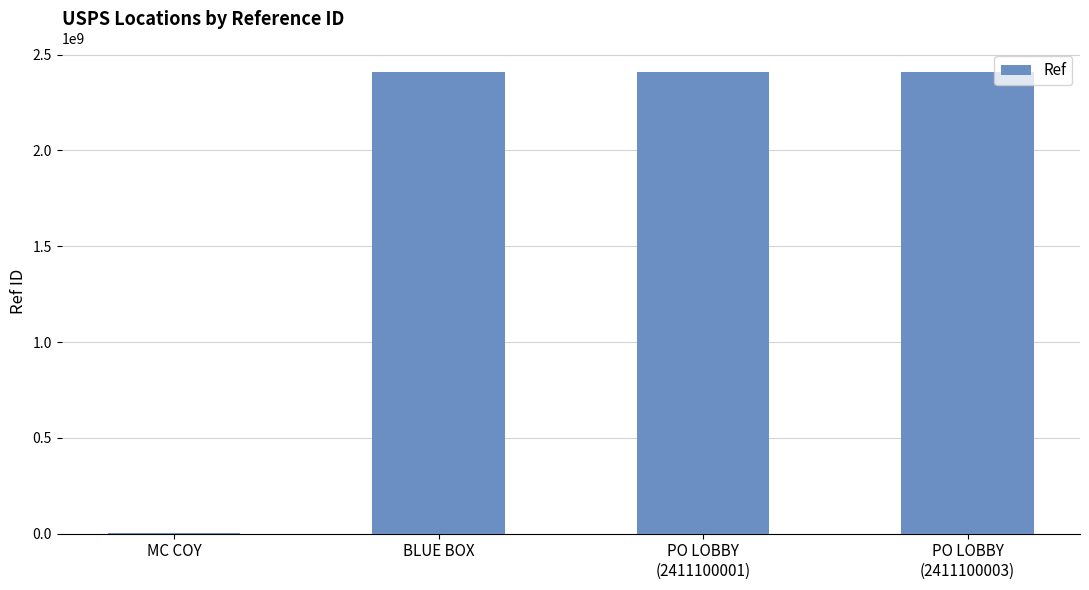

What is the sum of all values?

7234672314